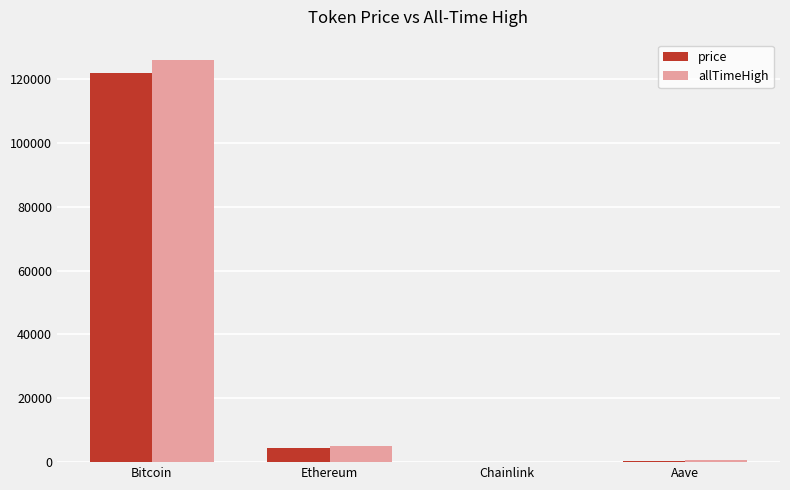

What is the total value across all series at Ethereum?

9379.0